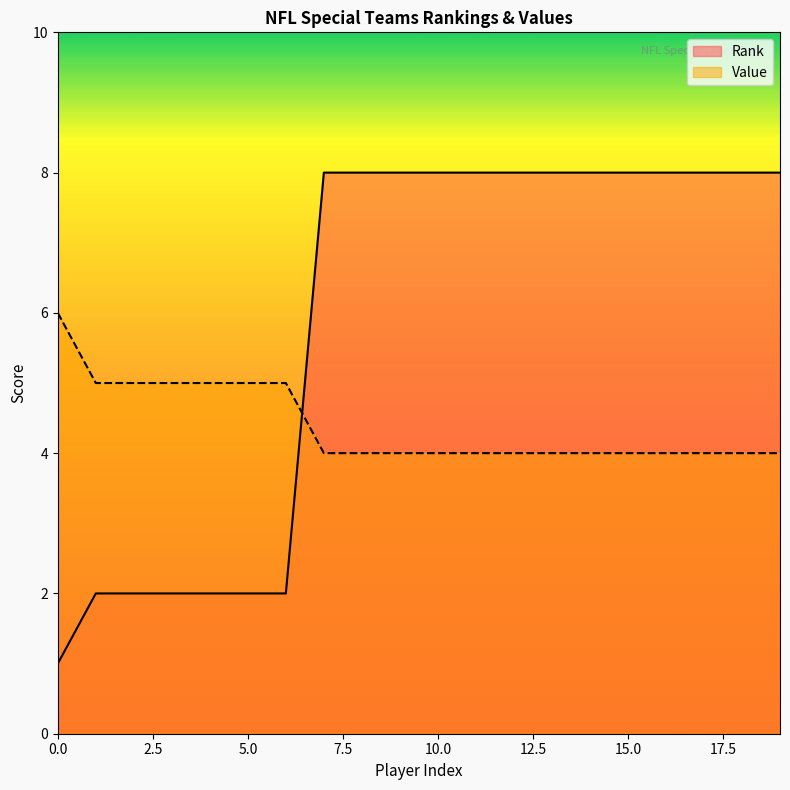

What is the value of the Value point at the 3rd from the left?

5